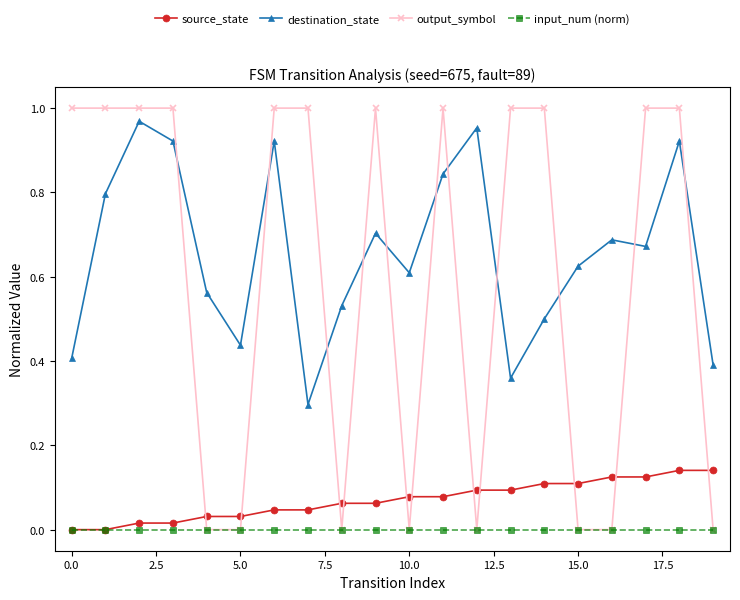

Which series has the largest range (max minus min)?

output_symbol